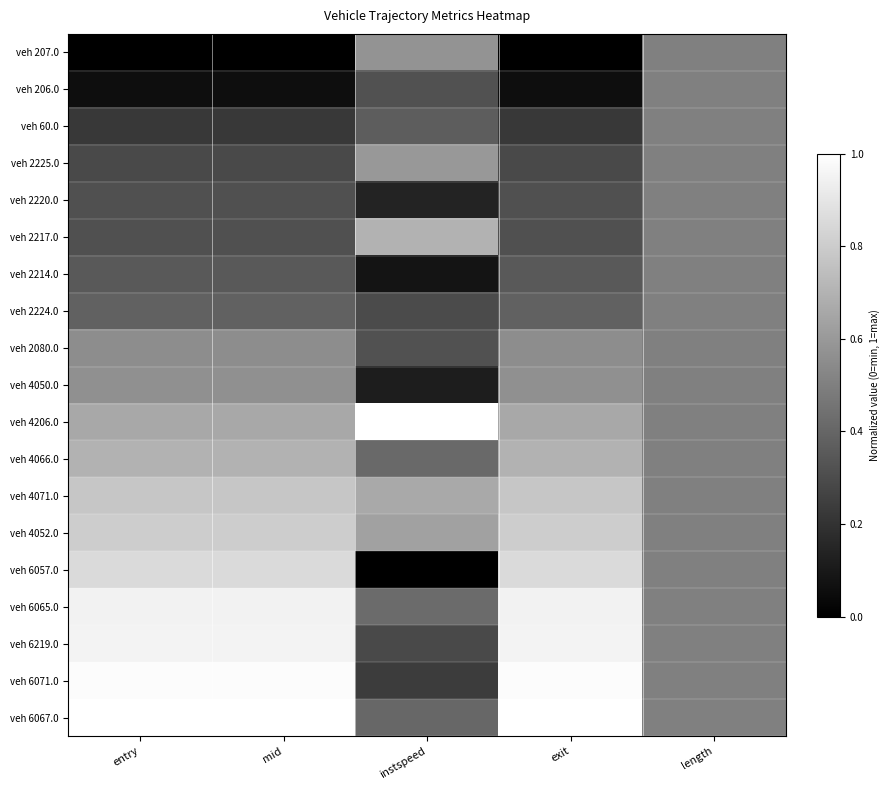

At which category is the sum across all series the highest?

mid